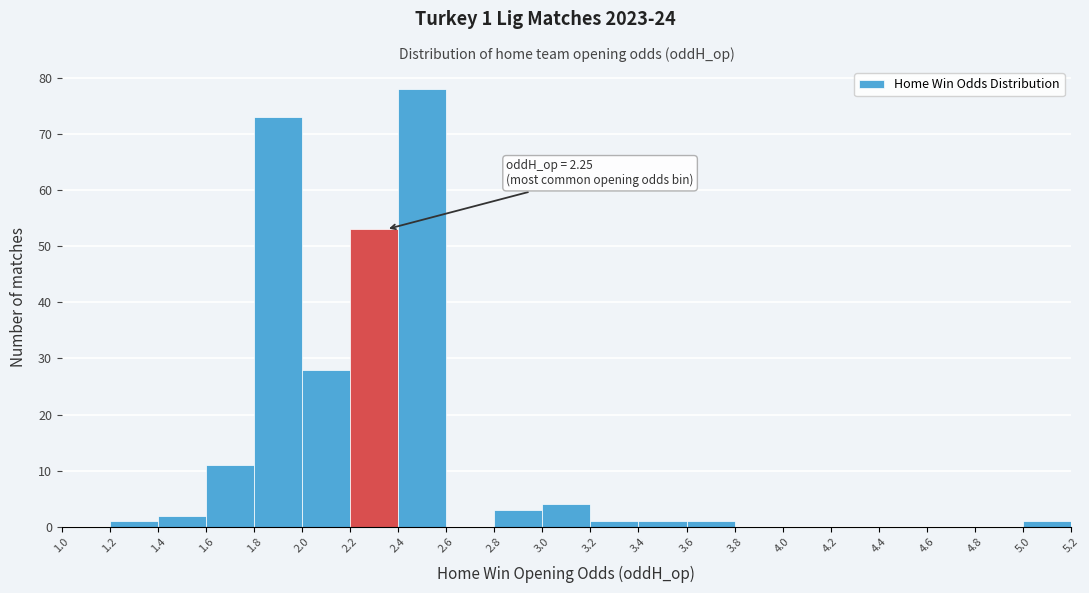

Over which range of the x-axis is the bar tallest?

2.4 to 2.6